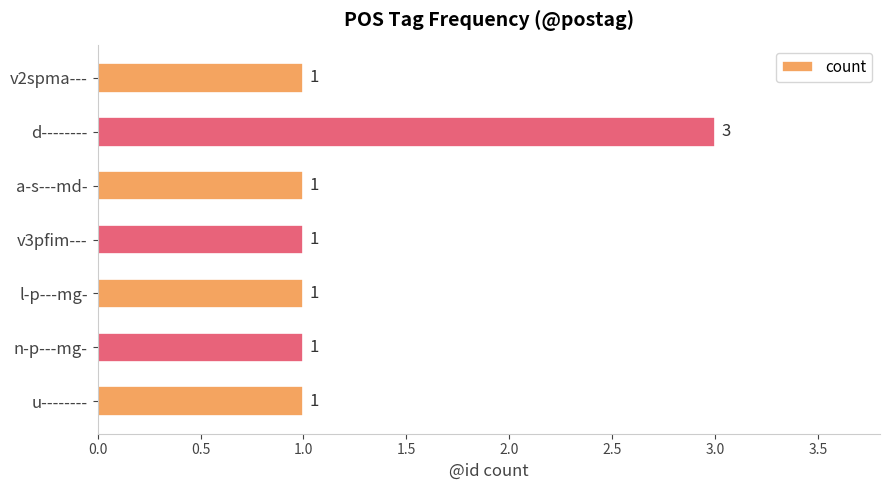

The value at a-s---md- is 1. True or false?

True